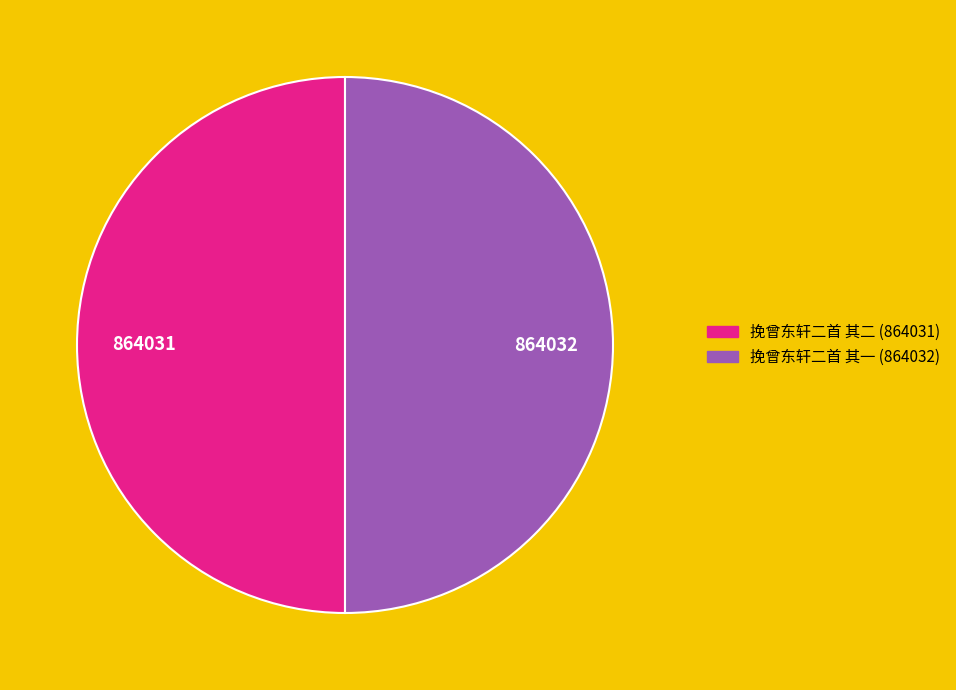

True or false: 挽曾东轩二首 其二 accounts for 40% of the total.

False